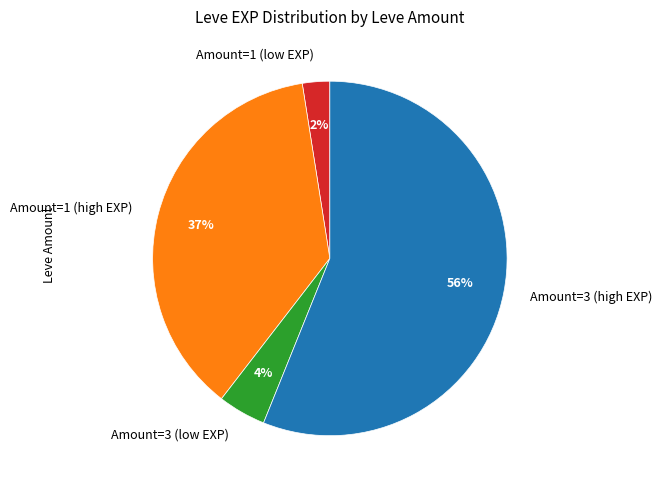

Is there a majority slice in this chart?

Yes